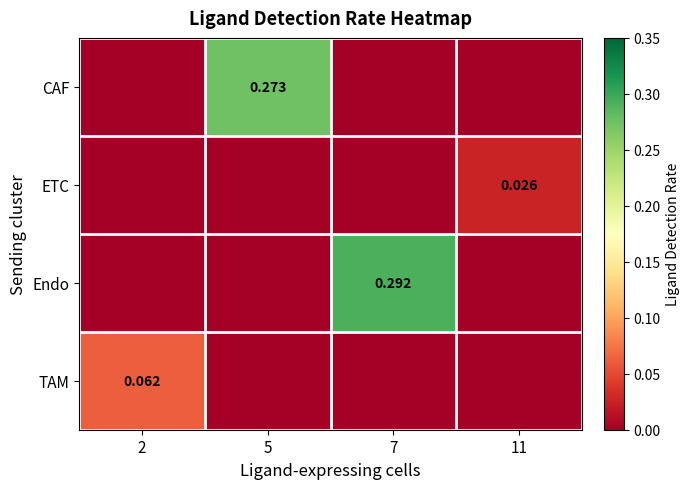

Between 7 and 5, which is larger?

5